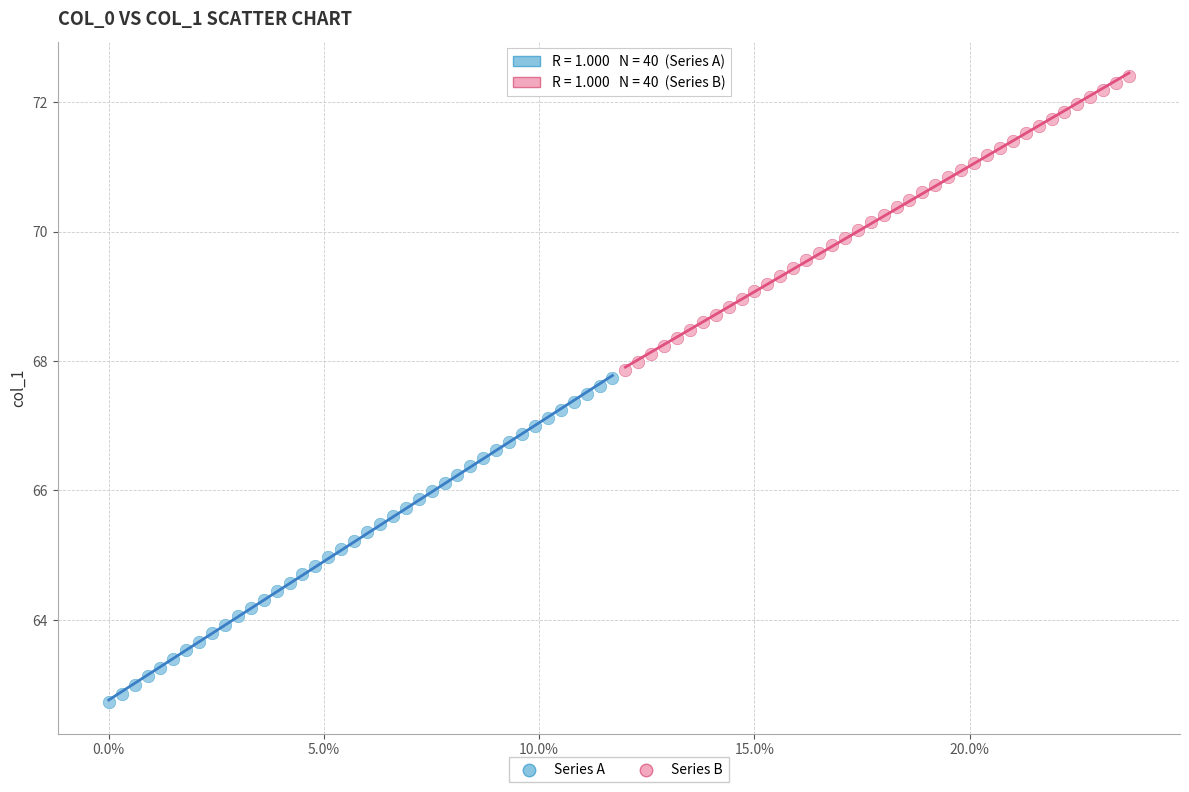

Which series has the widest spread of Y values?

Series A